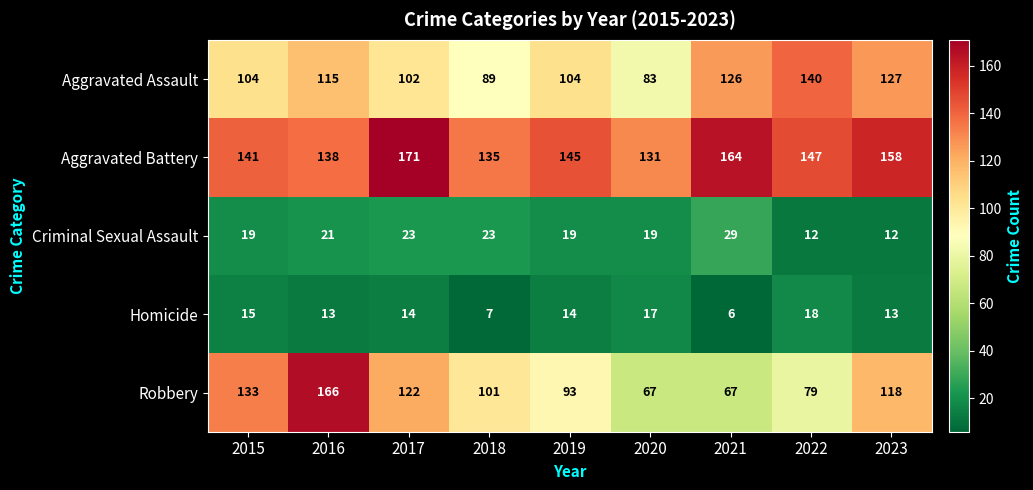

What is the spread (max minus min) of values at 2019?

131